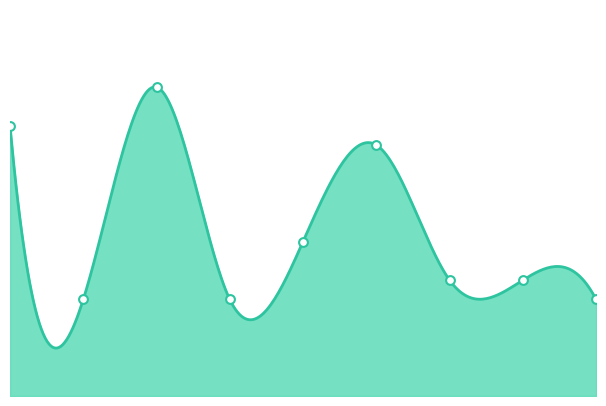

Approximately how many times larger is the value at 2 compared to 7?

2.7